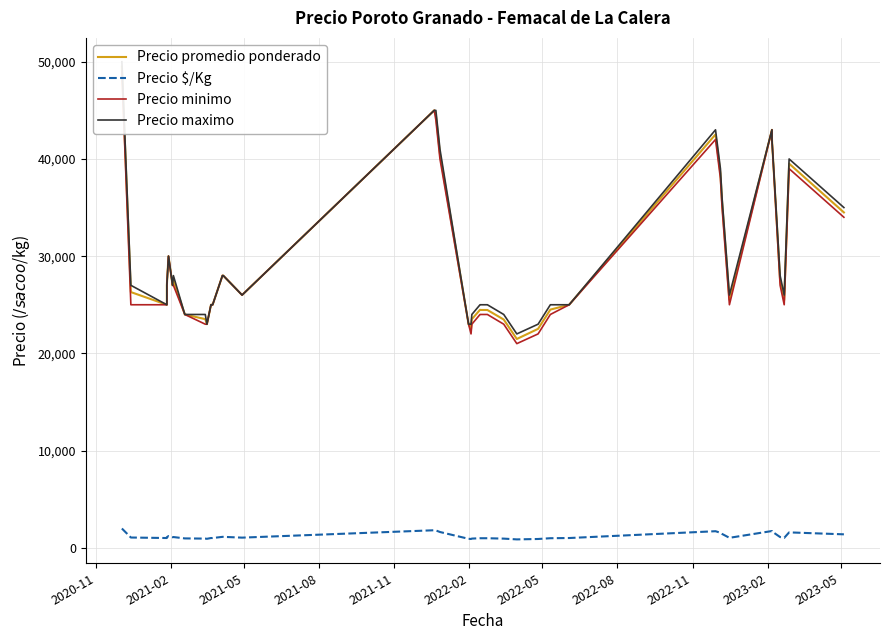

At which label does Precio minimo reach its peak?

2020-11